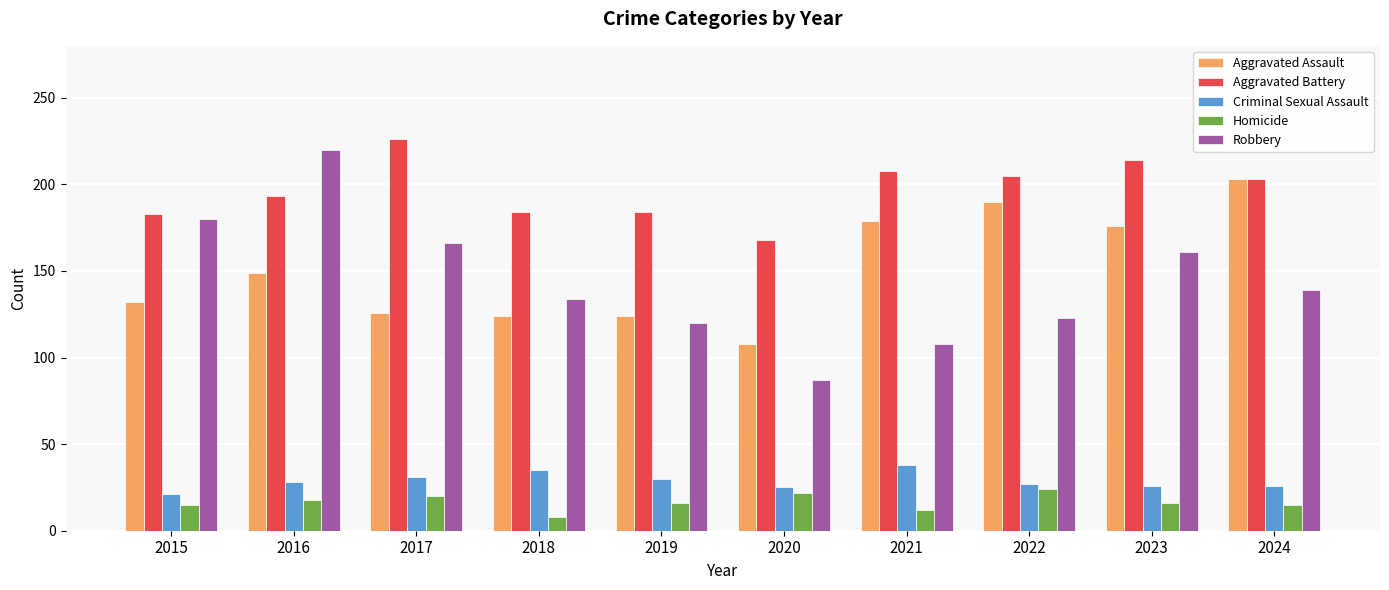

What is the total value across all series at 2022?

569